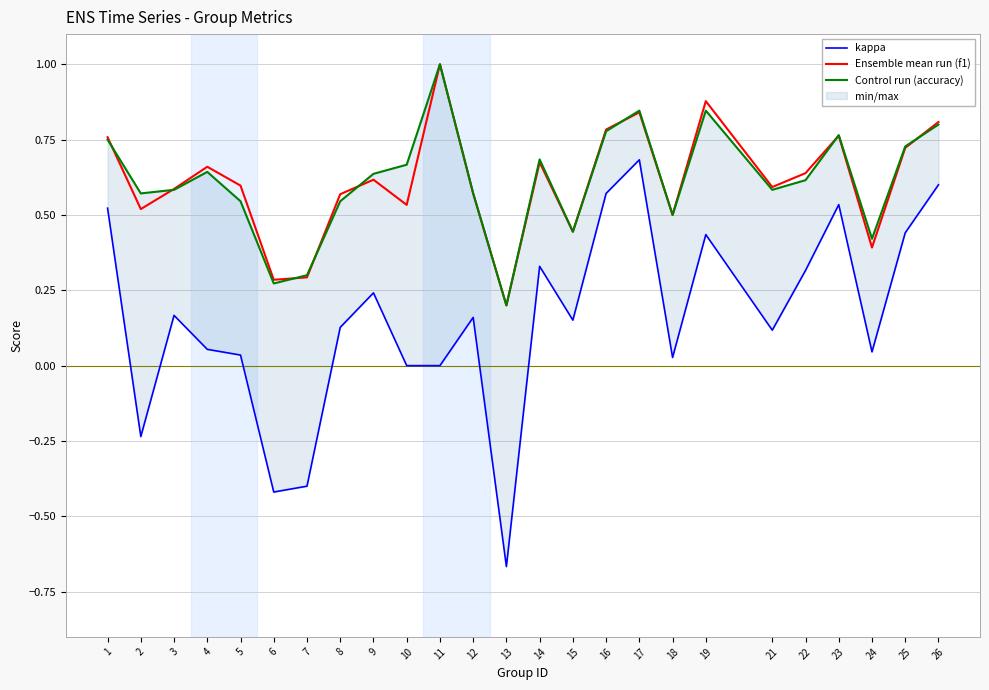

True or false: kappa and Control run (accuracy) intersect in this chart.

False